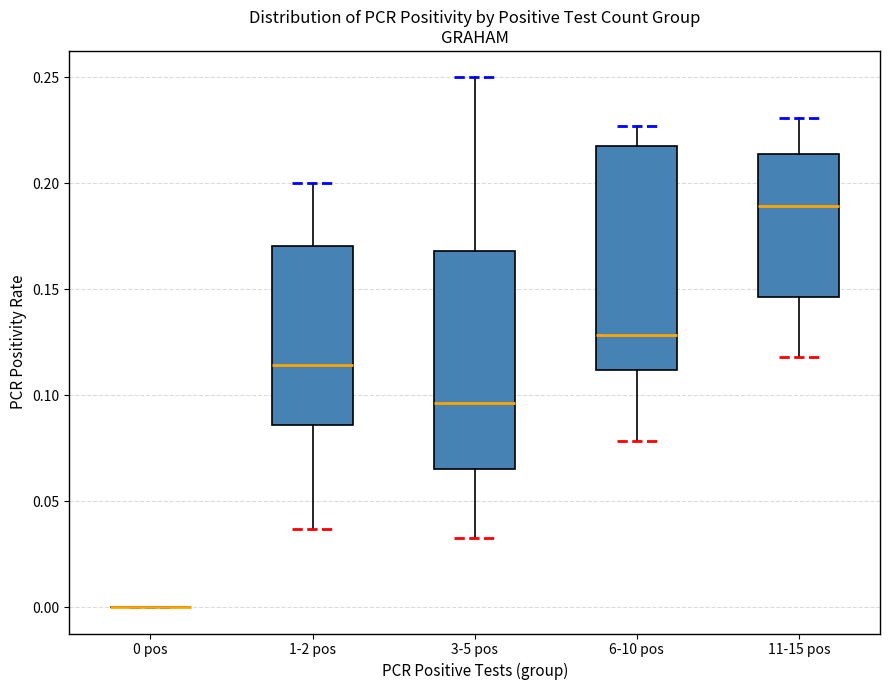

Reading left to right, read every box against the y-axis: the position of its median line, the range the box covers, and the ends of its whiskers. The values are not printed on the chart, so give them approximately, as read against the axis.

0 pos: box collapsed to a line at 0.000, whiskers 0.000 to 0.000
1-2 pos: median 0.115, box 0.085 to 0.170, whiskers 0.035 to 0.200
3-5 pos: median 0.095, box 0.065 to 0.170, whiskers 0.035 to 0.250
6-10 pos: median 0.130, box 0.110 to 0.220, whiskers 0.080 to 0.225
11-15 pos: median 0.190, box 0.145 to 0.215, whiskers 0.120 to 0.230